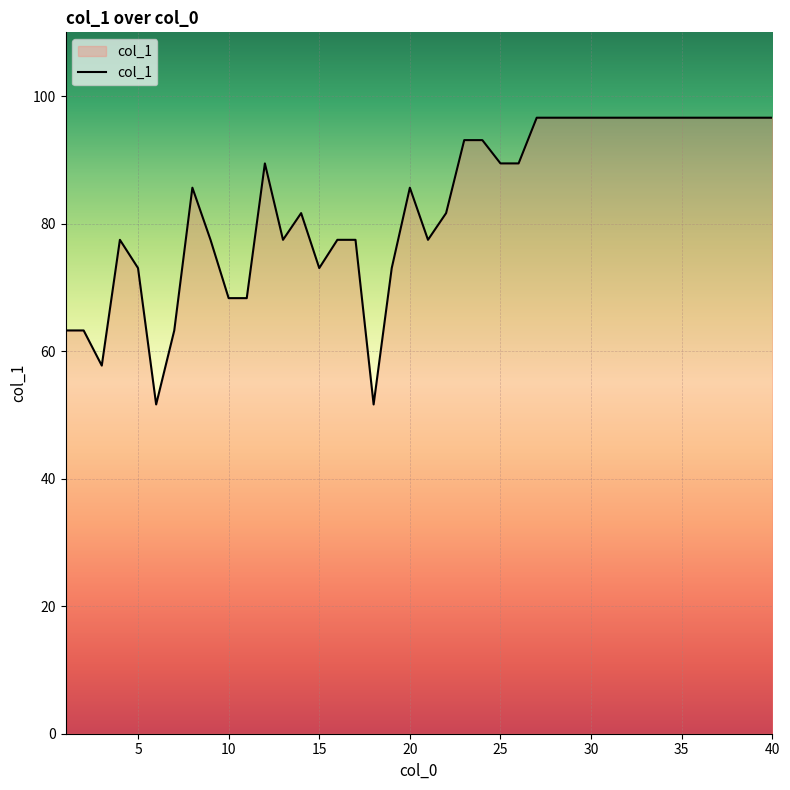

What is the smallest value displayed?

51.6